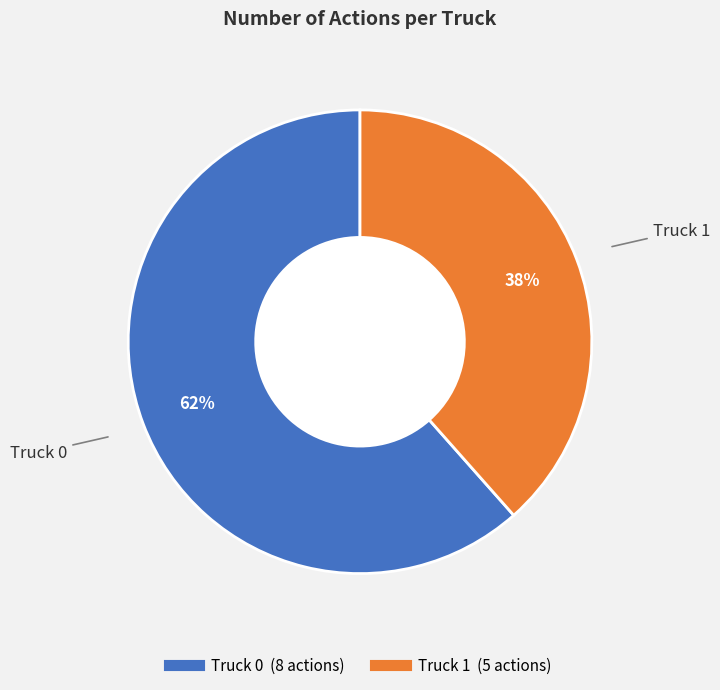

To the nearest percent, what is the combined percentage of Truck 0 and Truck 1?

100%